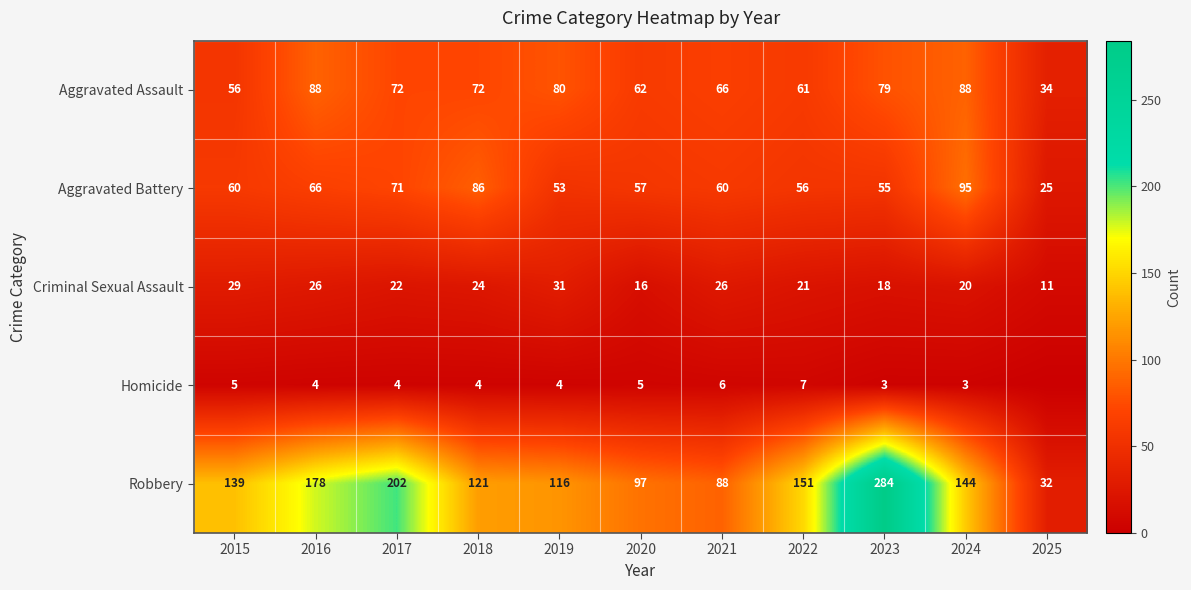

What is the spread (max minus min) of values at 2019?

112